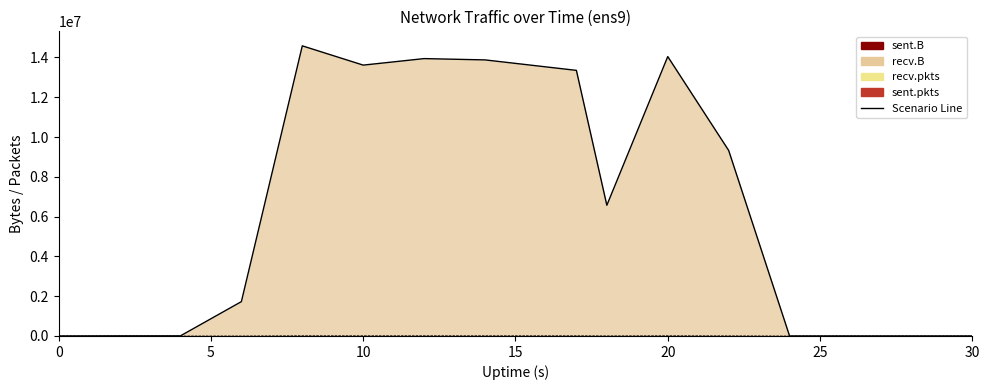

At which category does recv.B reach its first local valley?

10